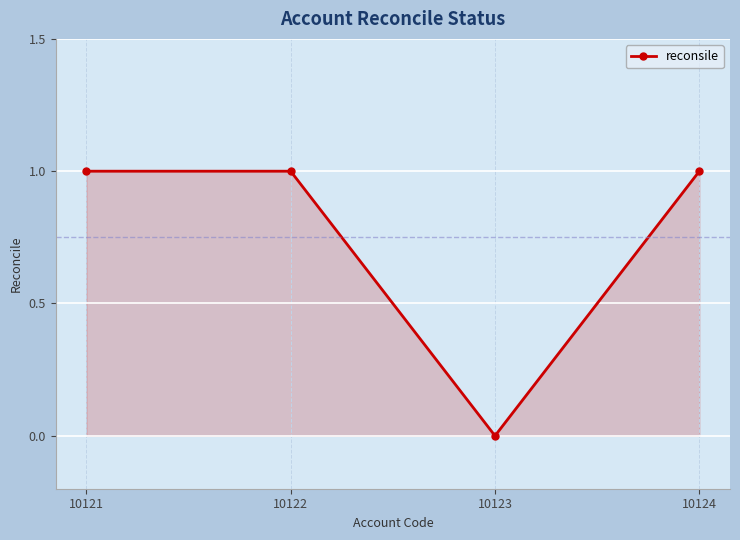

How many categories are shown in the chart?

4